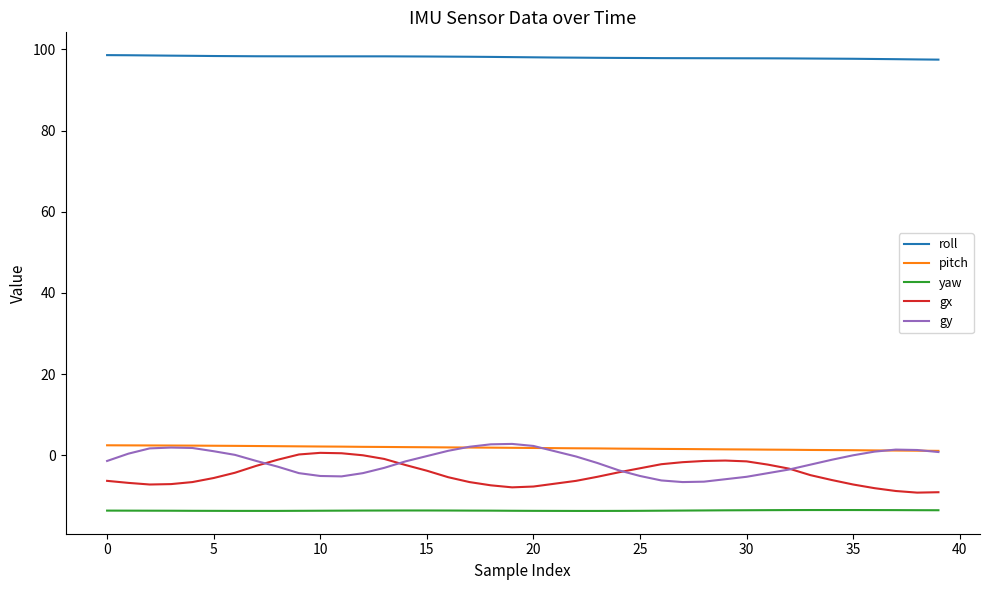

True or false: gx and yaw cross at least once.

False